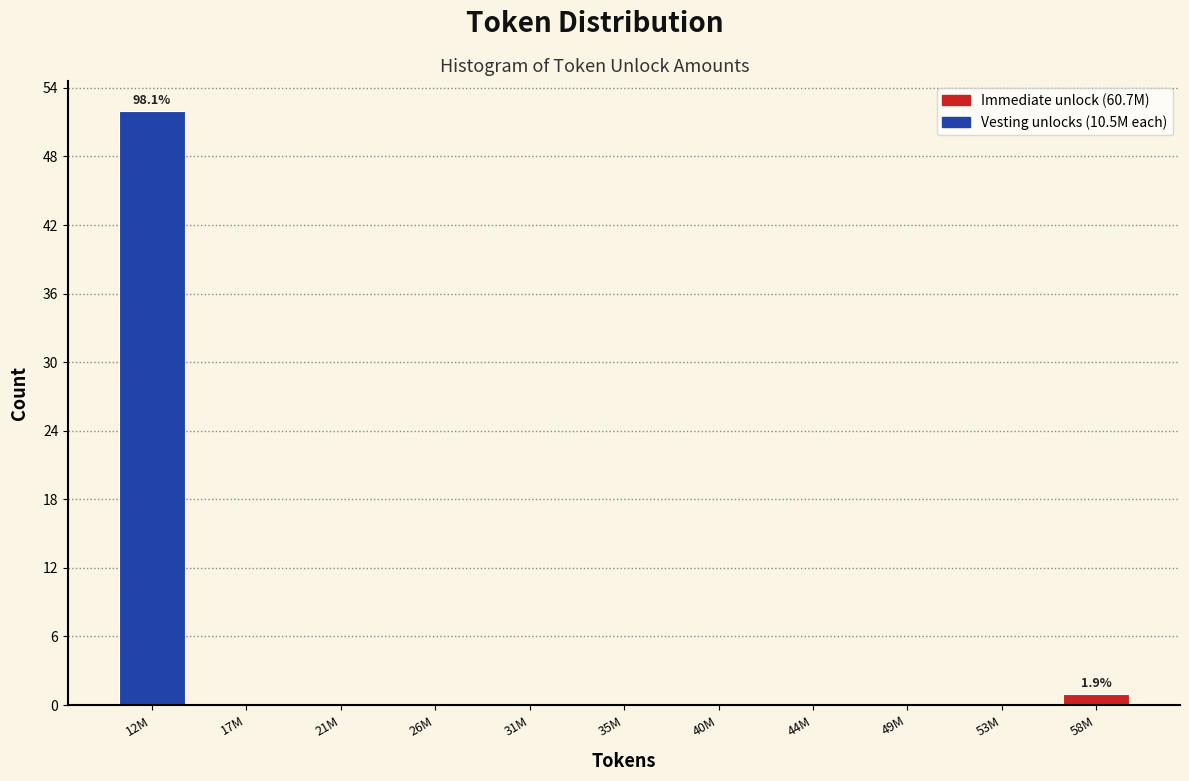

Reading right to left, transcribe all the data shown in this chart.

58M=1	53M=0	49M=0	44M=0	40M=0	35M=0	31M=0	26M=0	21M=0	17M=0	12M=52